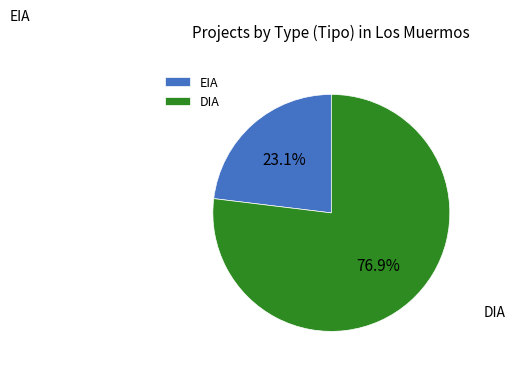

To the nearest percent, what percentage of the pie is EIA?

23%